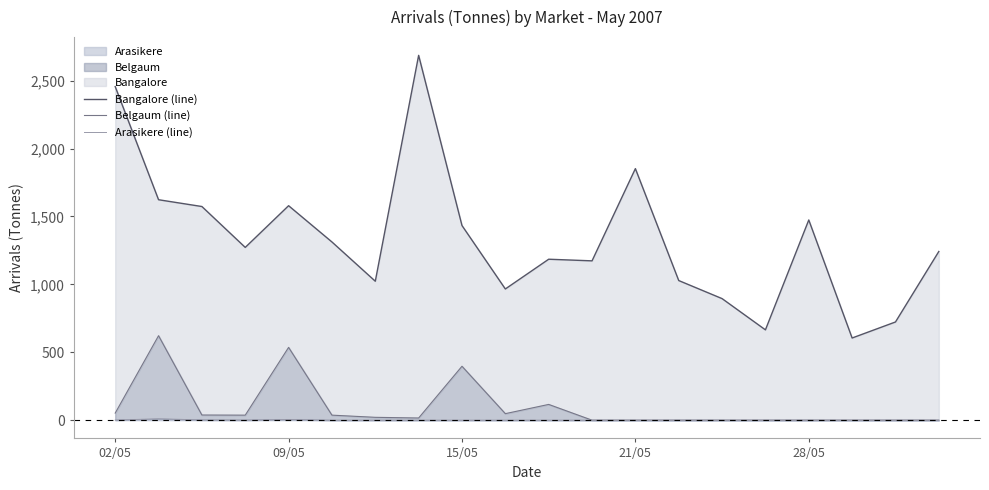

True or false: Belgaum (line) and Bangalore (line) cross at least once.

False